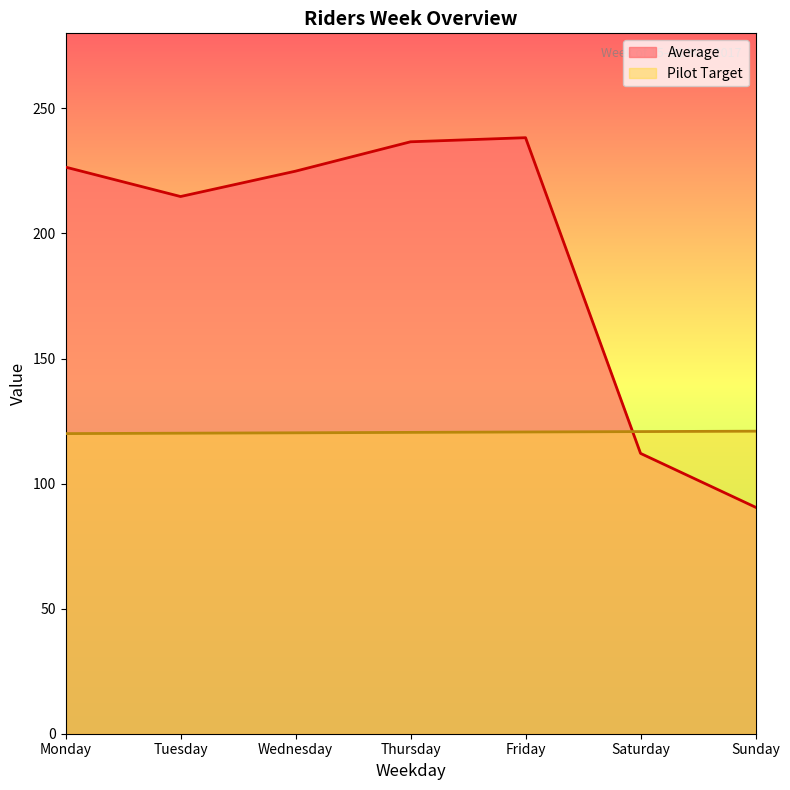

Which series has the widest spread of values?

Average